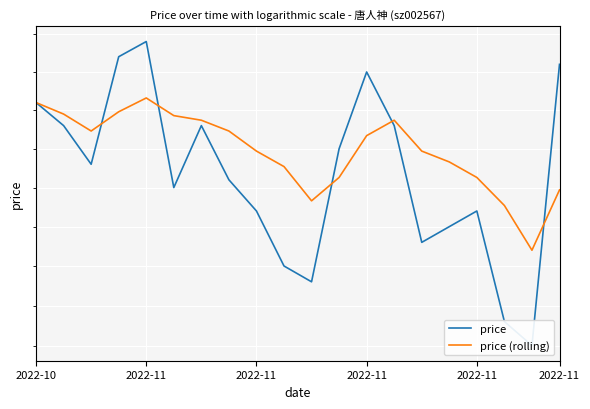

What is the label of the 6th point from the left?

2022-11